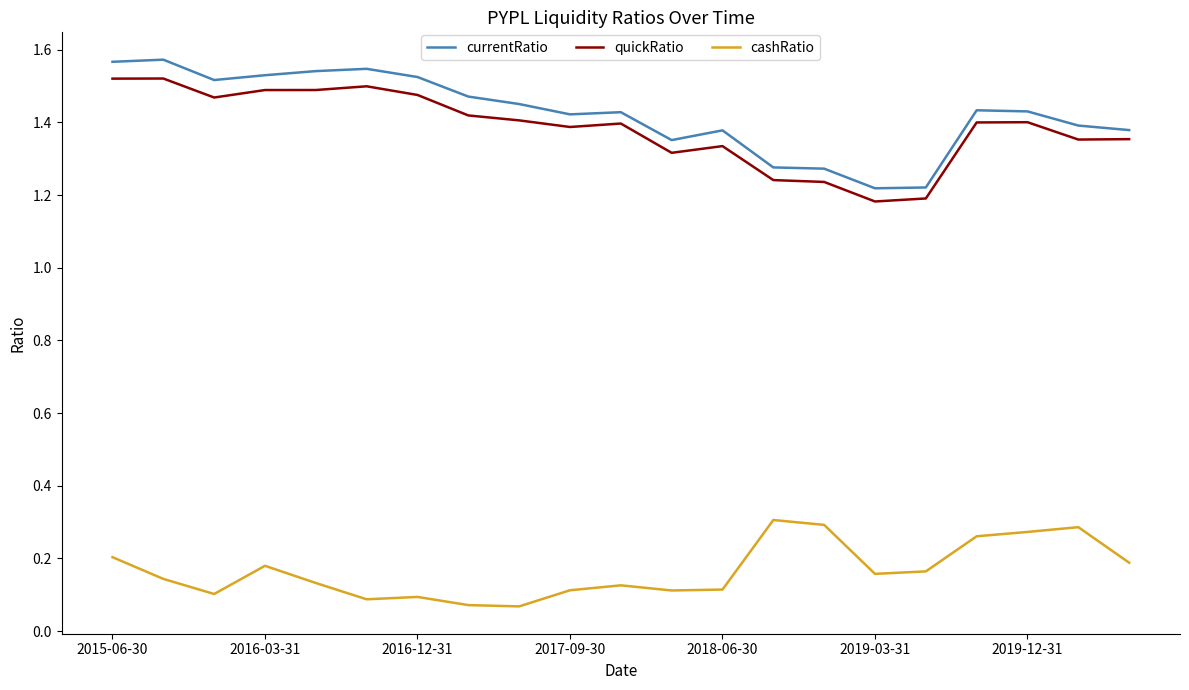

True or false: cashRatio and quickRatio intersect in this chart.

False